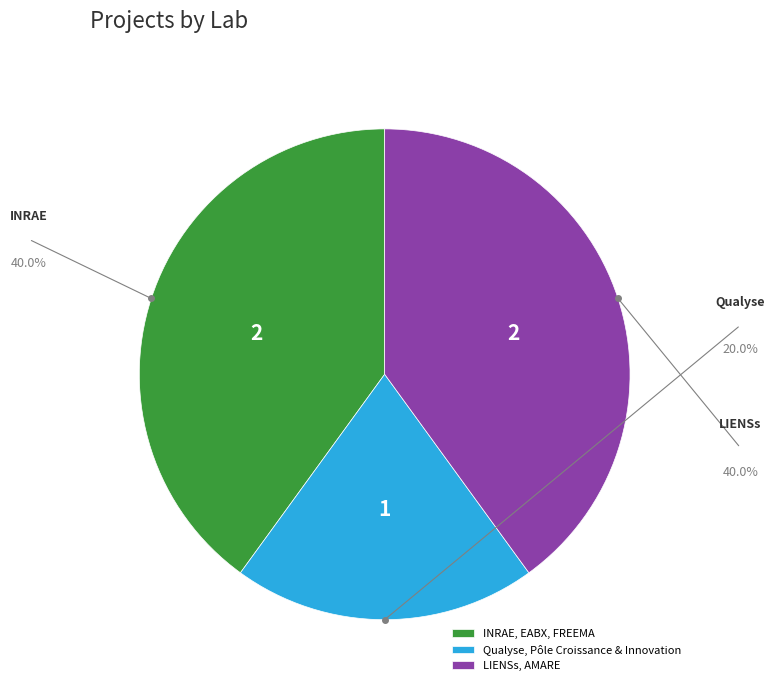

Do Qualyse, Pôle Croissance & Innovation and INRAE, EABX, FREEMA together represent more than half of the pie?

Yes